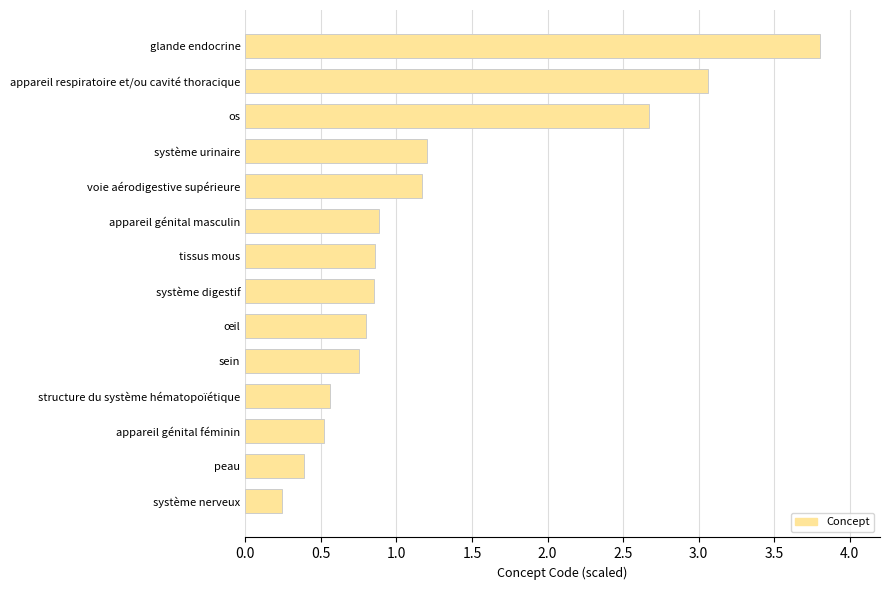

The value at peau is 0.7. True or false?

False